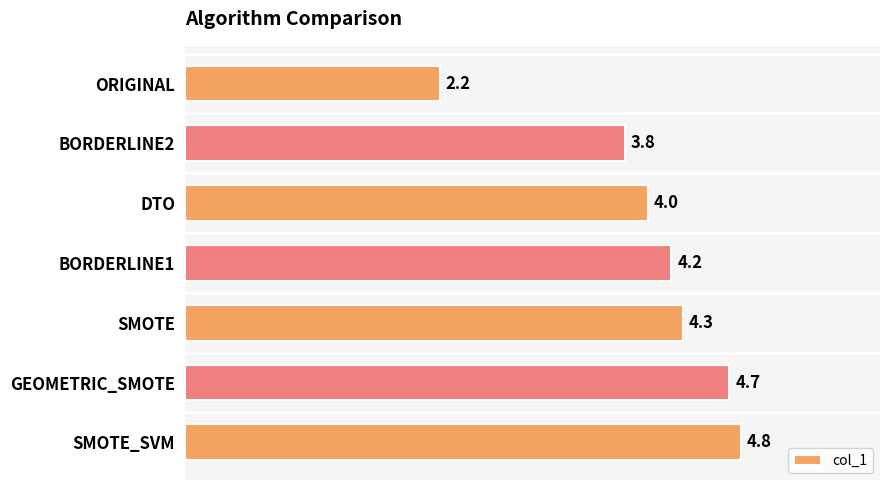

Reading top to bottom, what are all the values shown in this chart?

2.2	3.8	4.0	4.2	4.3	4.7	4.8